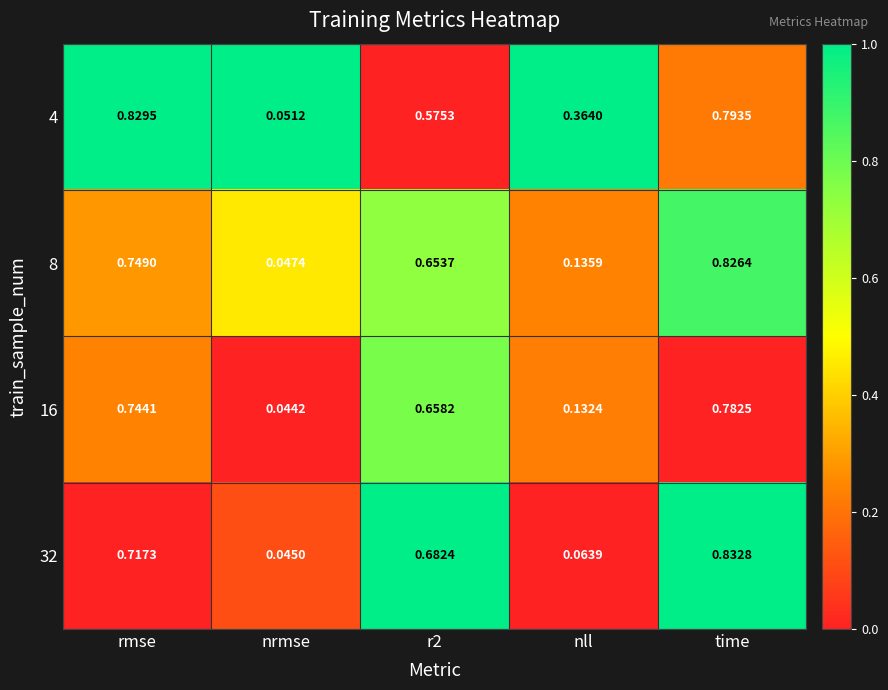

At which label does 16 reach its peak?

time